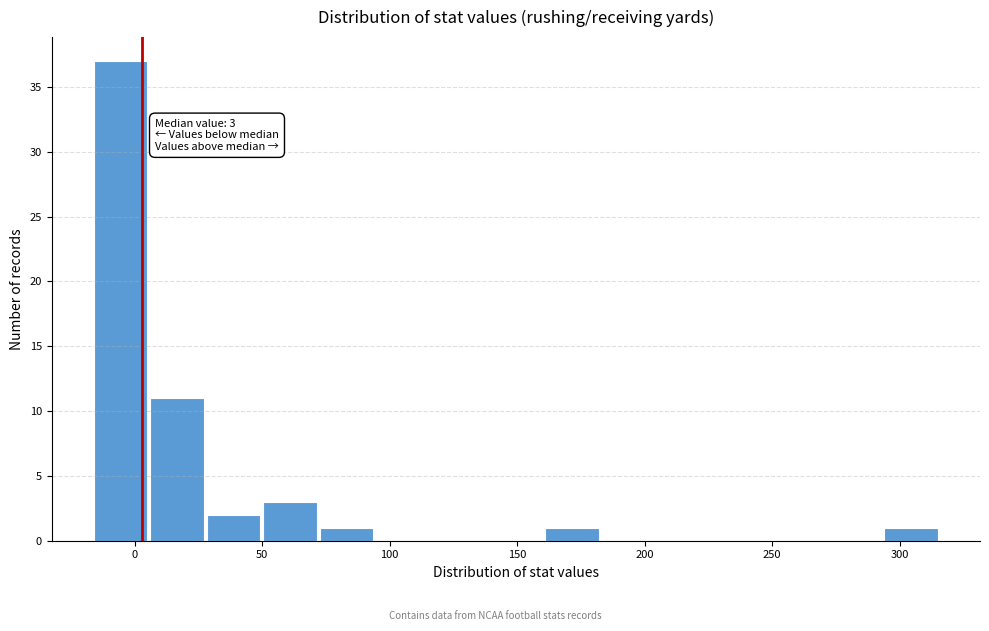

Over which range of the x-axis is the bar tallest?

-15 to 5